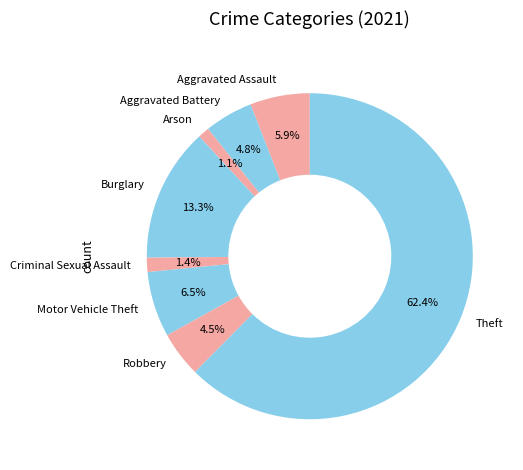

Which has a higher value, Arson or Theft?

Theft